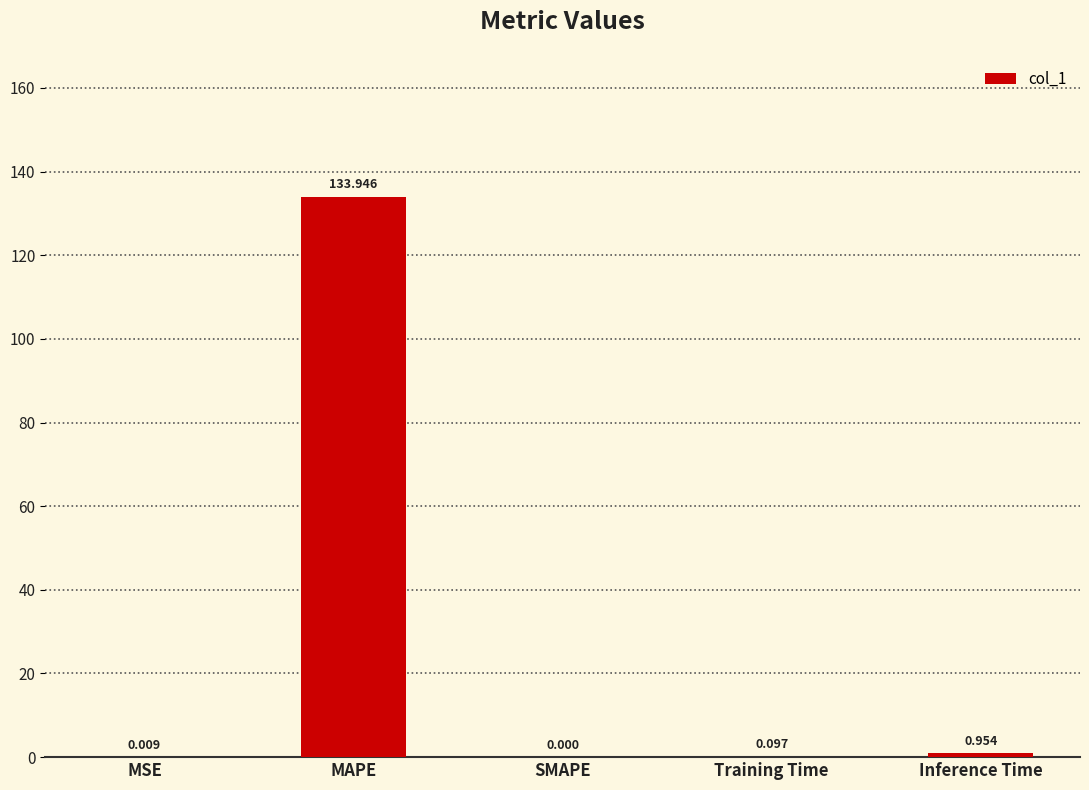

What is the average value?

27.0